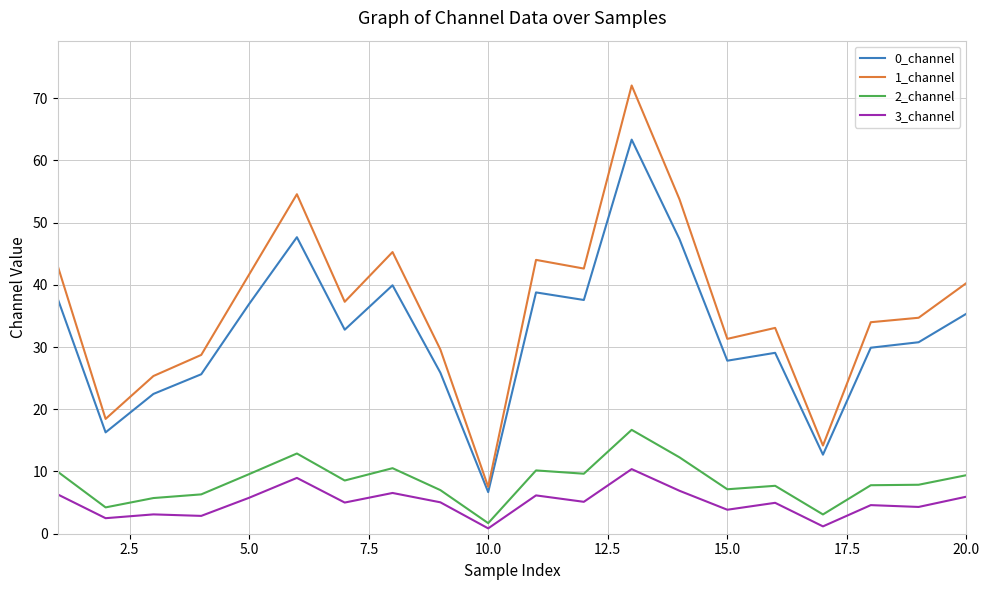

True or false: 3_channel and 0_channel cross at least once.

False